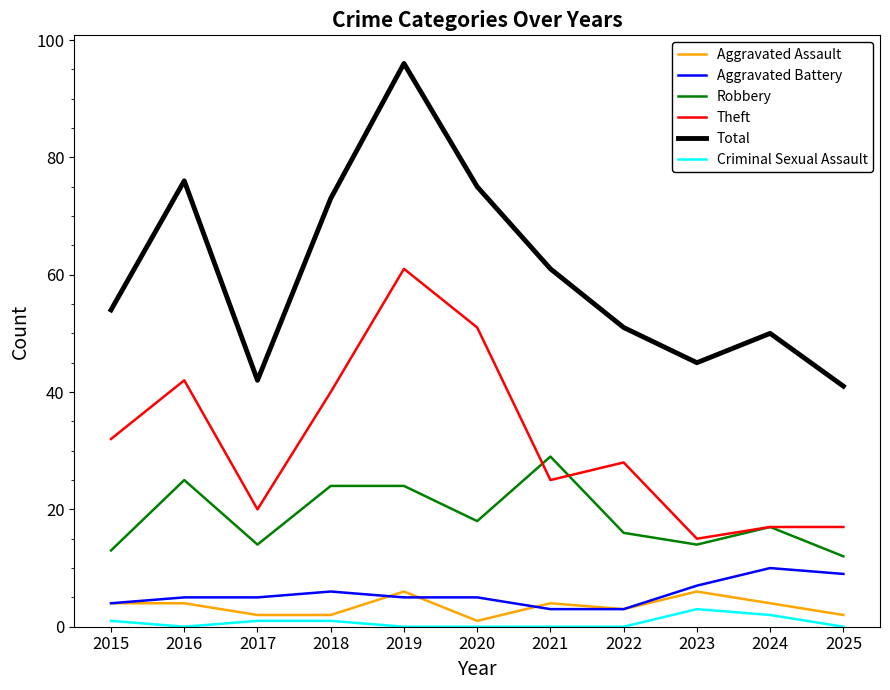

The Robbery series shows 5 at 2024. True or false?

False